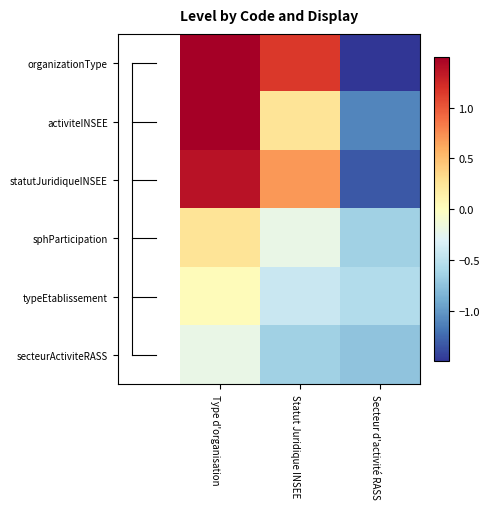

Which series has the largest total across all categories?

organizationType